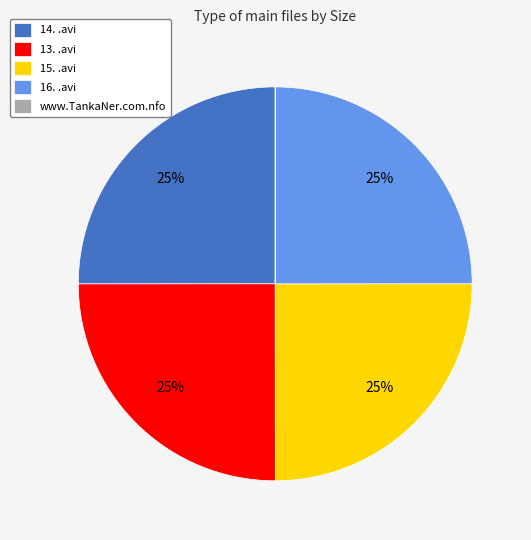

To the nearest percent, what percentage of the pie is 14. .avi?

25%